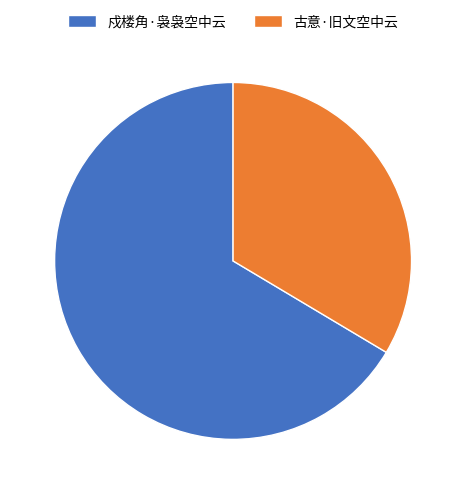

Which category has the biggest portion of the pie?

戍楼角·袅袅空中云